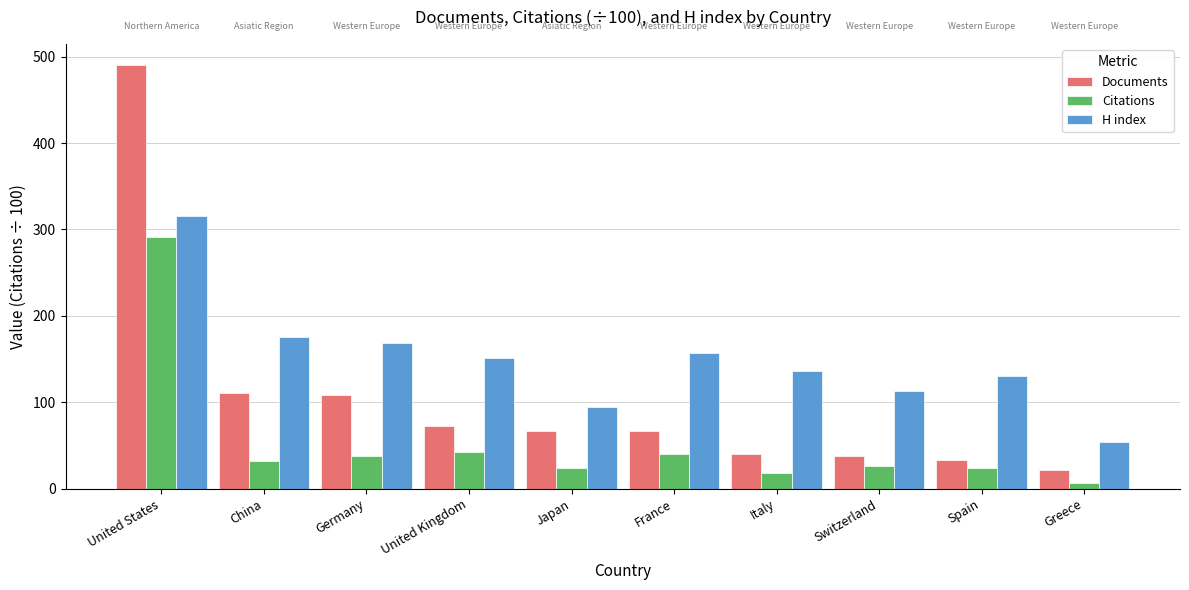

What is the label of the 3rd bar from the left?

Germany